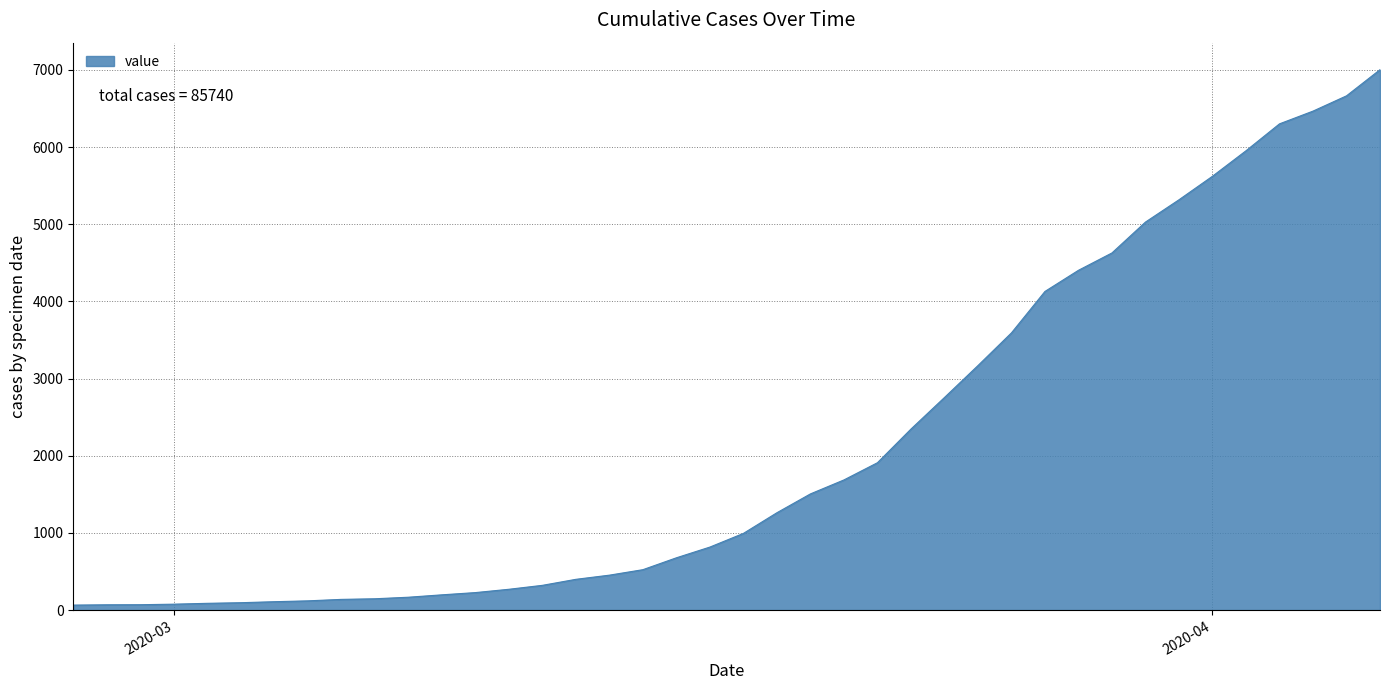

Count the number of categories in the chart.

40